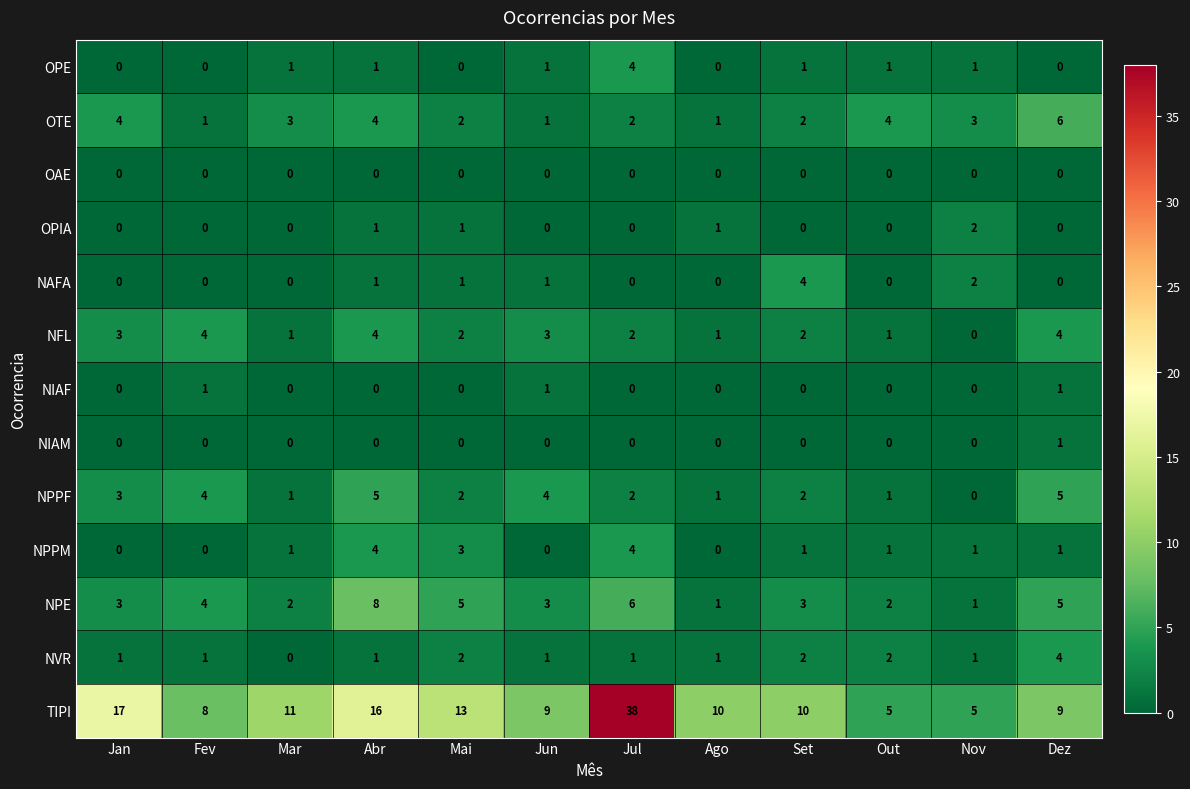

True or false: OPE has a value of -2 at Dez.

False